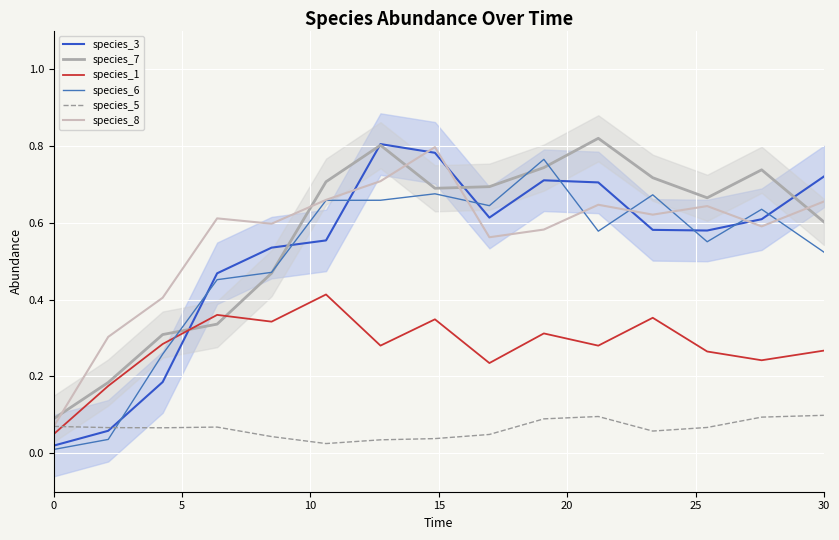

Rank the series by their maximum value, from lowest to highest.

species_5, species_1, species_6, species_8, species_3, species_7